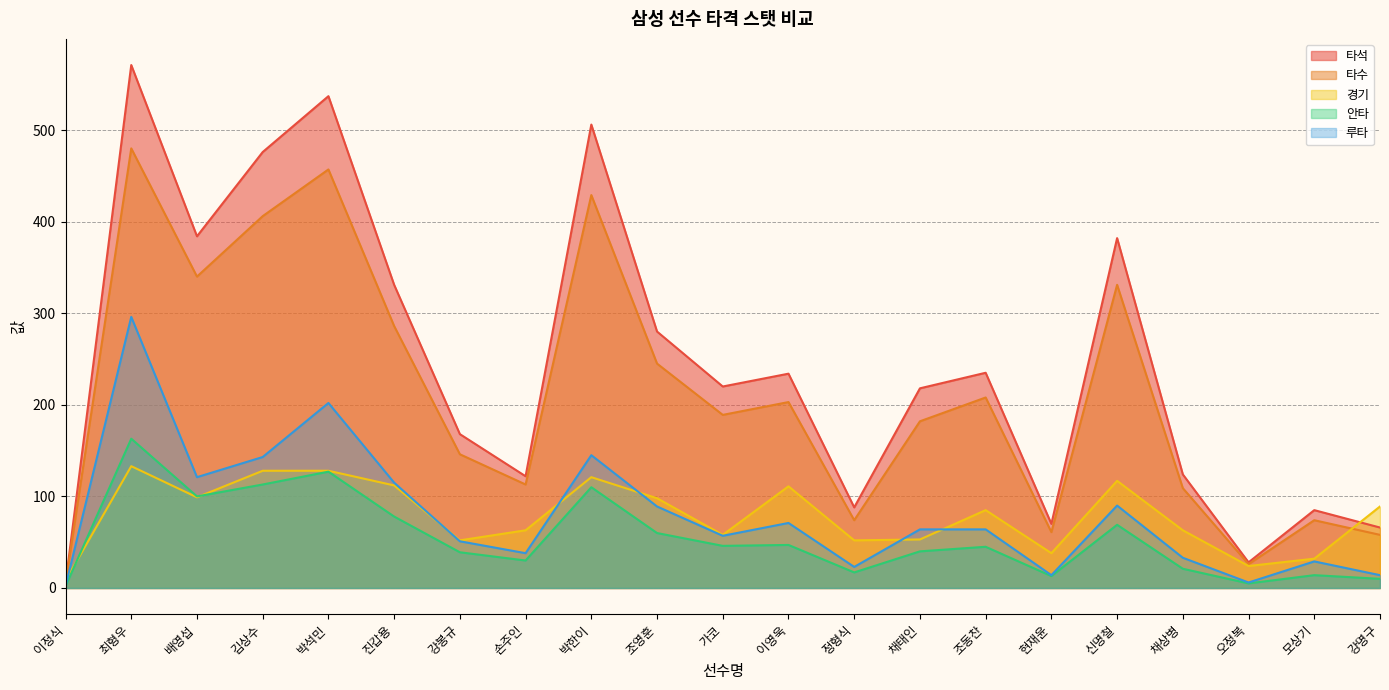

How many data points does each series have?

21